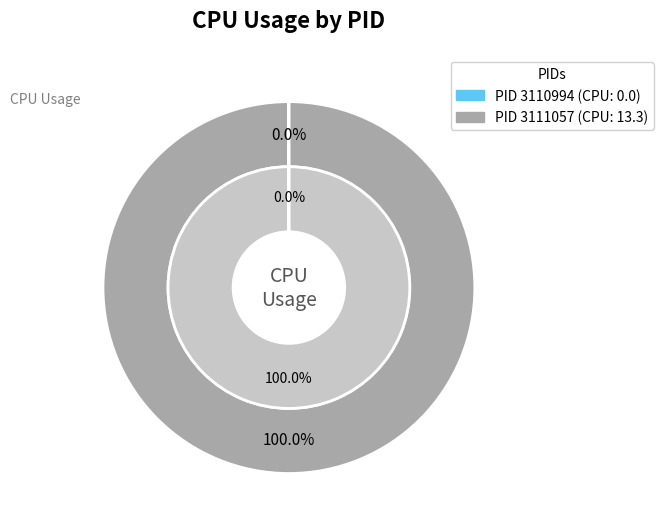

Does any single category account for the majority?

Yes